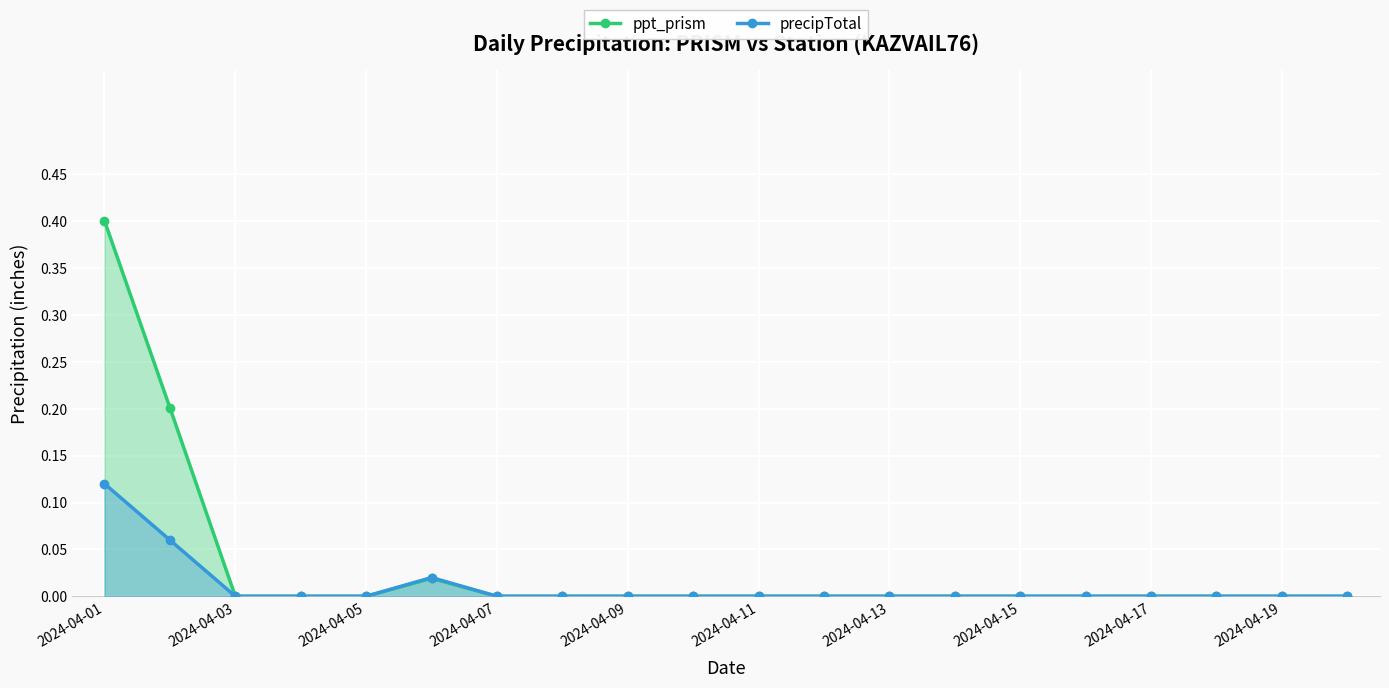

True or false: ppt_prism and precipTotal cross at least once.

False